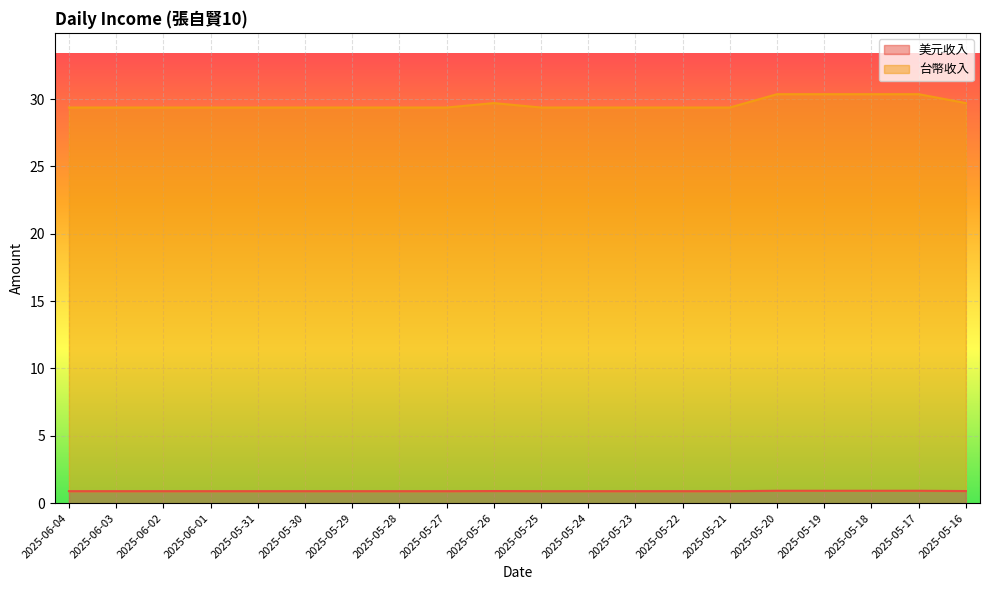

At which category is the sum across all series the highest?

2025-05-20